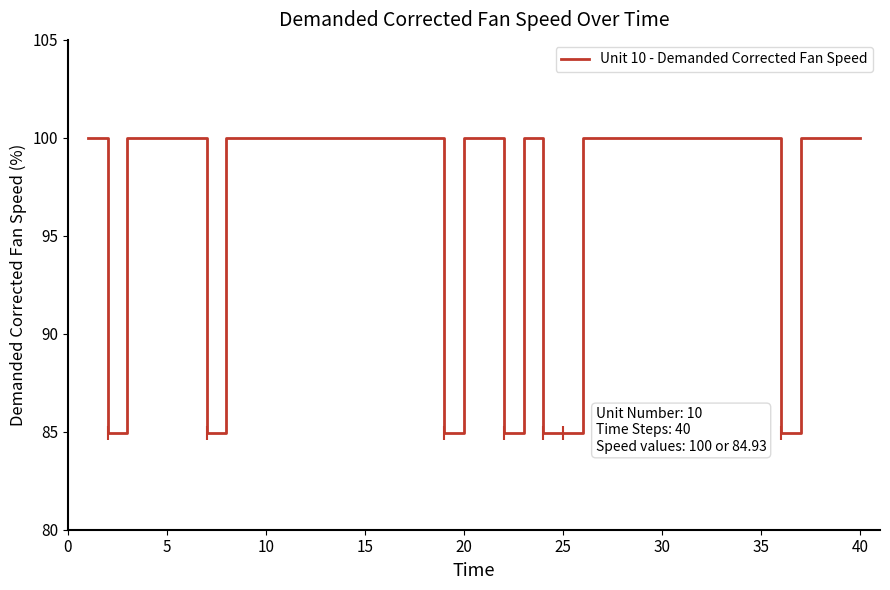

What is the minimum value shown in the chart?

84.9